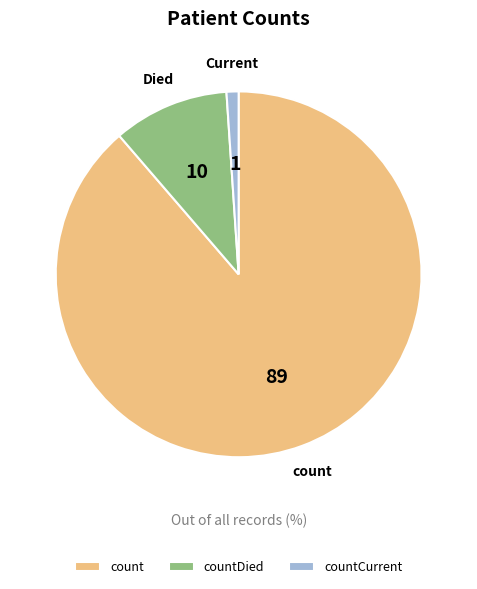

How many segments does this pie chart have?

3